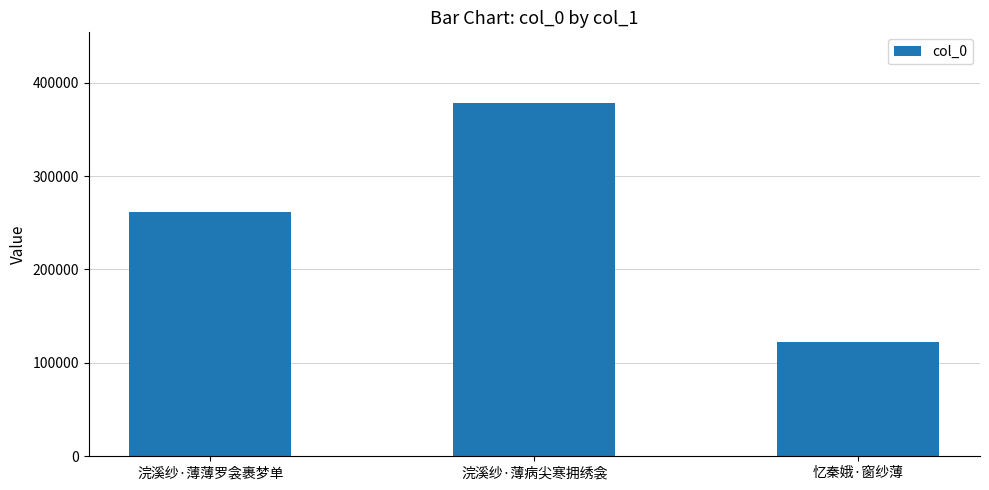

How many categories are shown in the chart?

3